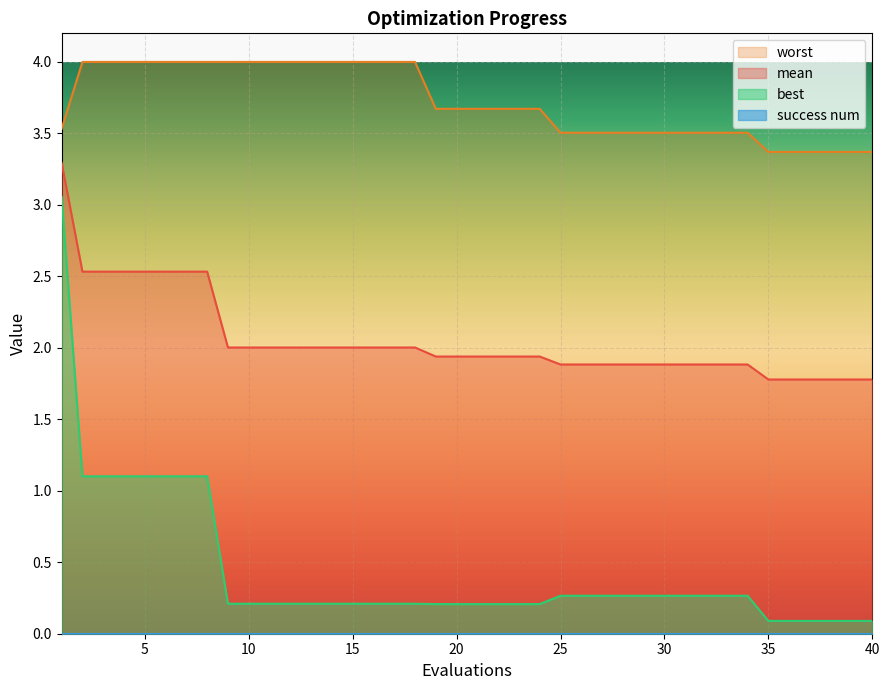

What is the average value of the worst series?

3.7